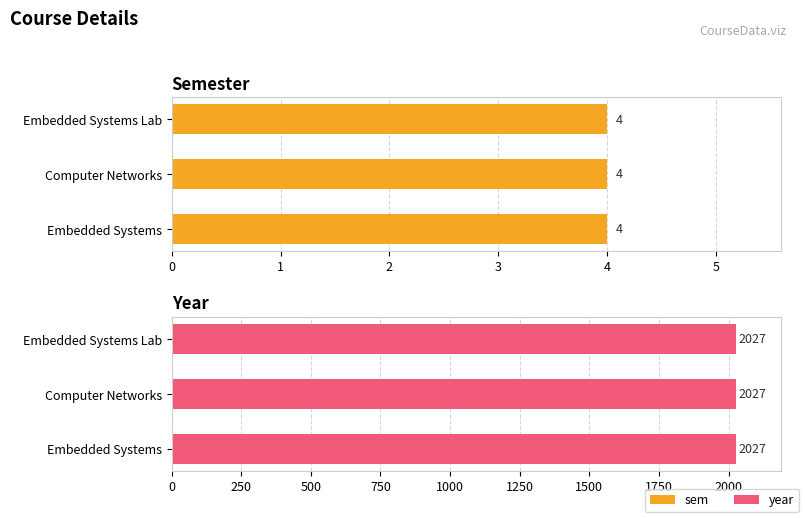

Is the value of year at Computer Networks greater than the value of sem at Embedded Systems Lab?

Yes